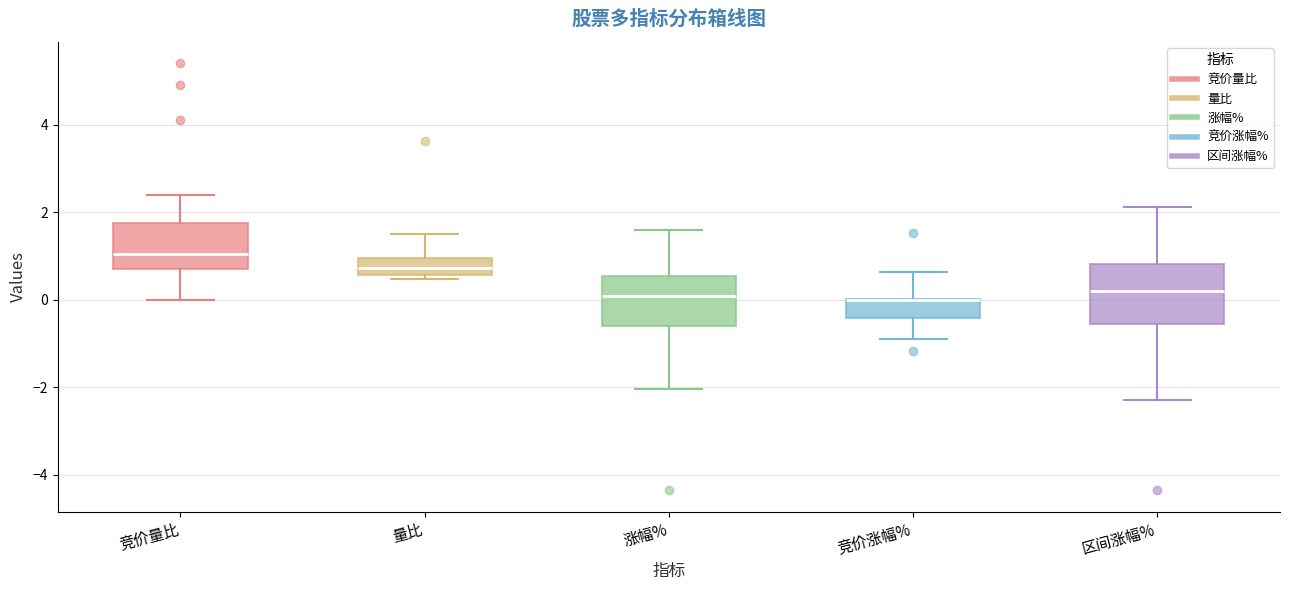

Reading left to right, transcribe this box plot: for each box, give where its median line is, the range the box spans, and where its two whiskers end, as read against the y-axis. The values are not printed on the chart, so give them approximately, as read against the axis.

竞价量比: median 1.0, box 0.8 to 1.8, whiskers 0.0 to 2.4
量比: median 0.8, box 0.6 to 1.0, whiskers 0.4 to 1.6
涨幅%: median 0.0, box -0.6 to 0.6, whiskers -2.0 to 1.6
竞价涨幅%: median 0.0 (drawn on the box's upper edge), box -0.4 to 0.0, whiskers -0.8 to 0.6
区间涨幅%: median 0.2, box -0.6 to 0.8, whiskers -2.2 to 2.2